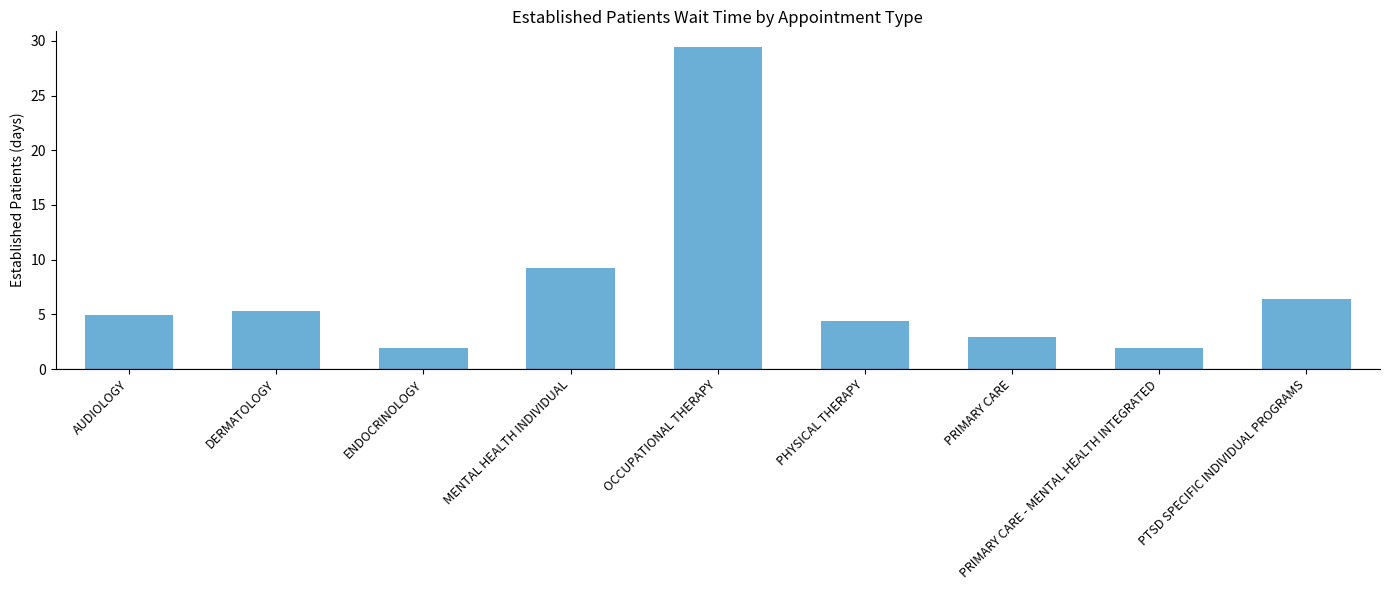

The value at DERMATOLOGY is 2.8. True or false?

False